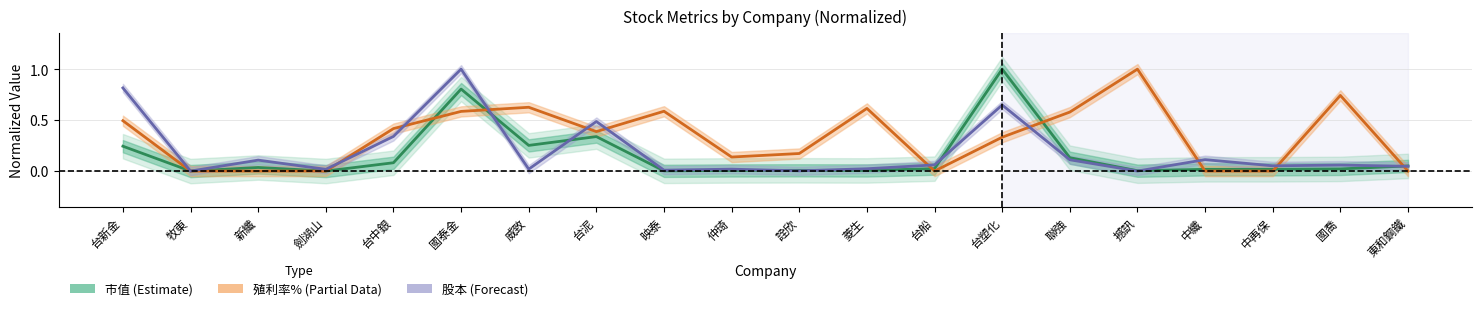

True or false: 市值 (Estimate) and 殖利率% (Partial Data) cross at least once.

True